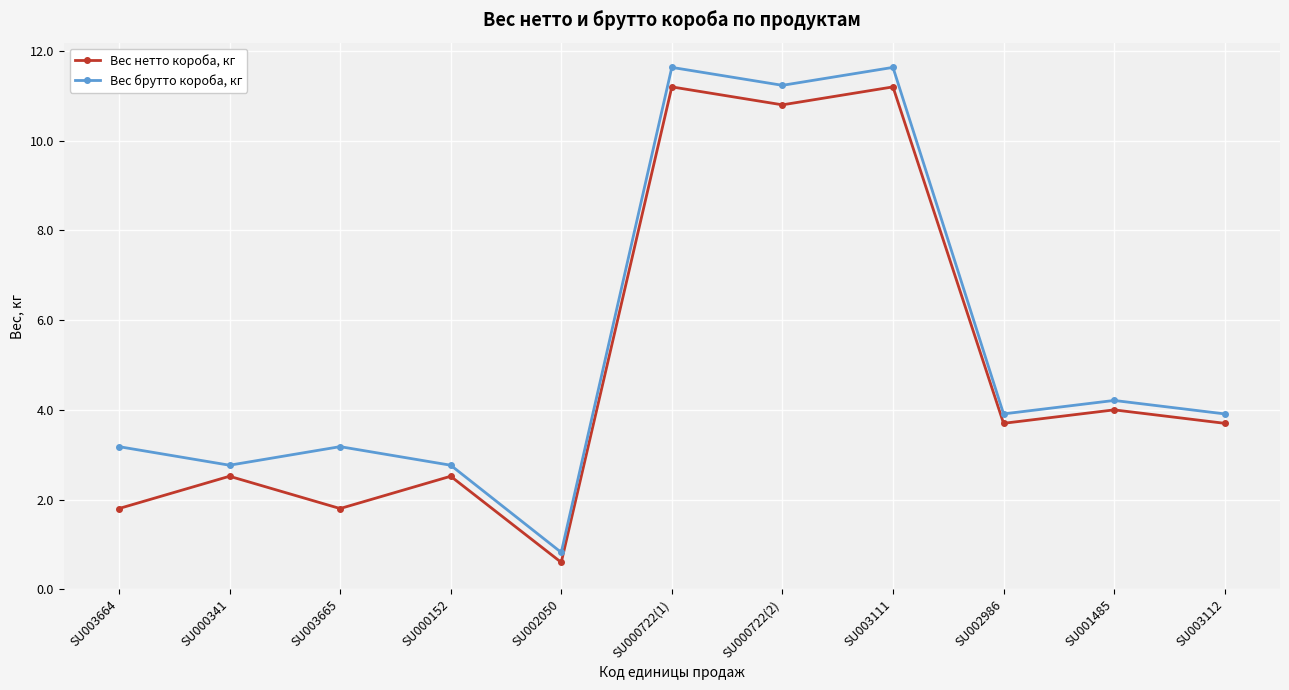

True or false: Вес нетто короба, кг and Вес брутто короба, кг intersect in this chart.

False